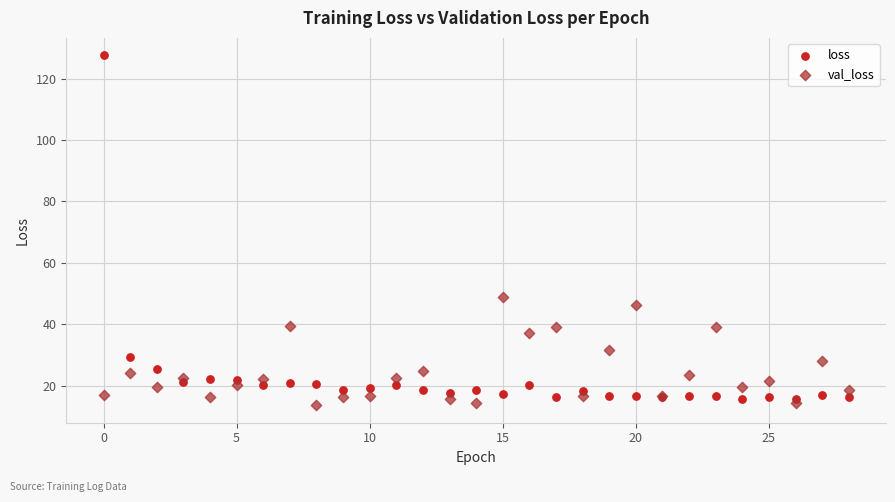

In the loss series, what Y value is closest to 71?

29.4